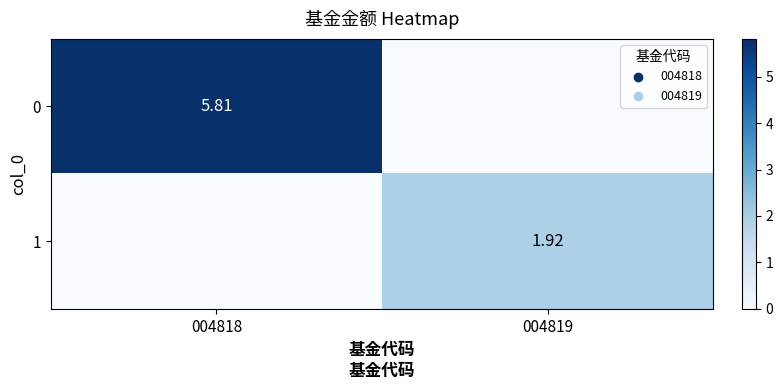

At which label does 0 reach its minimum?

004819